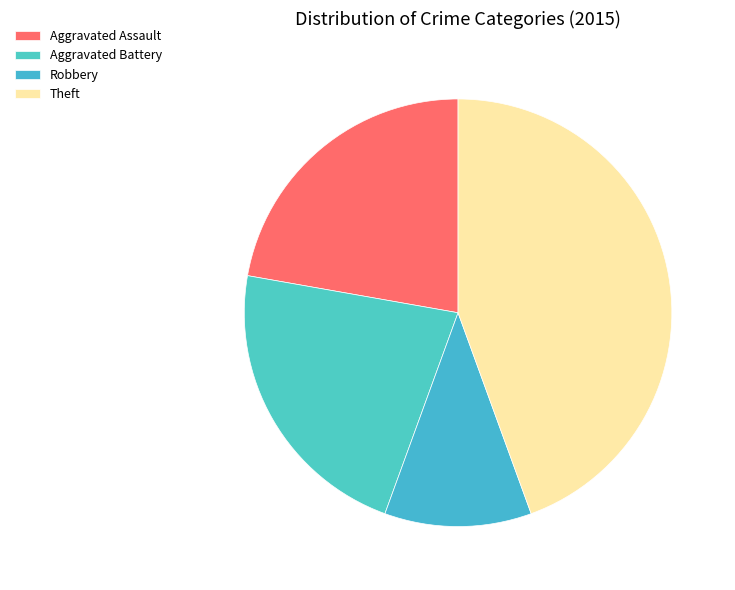

Is there any slice that represents more than half of the pie?

No